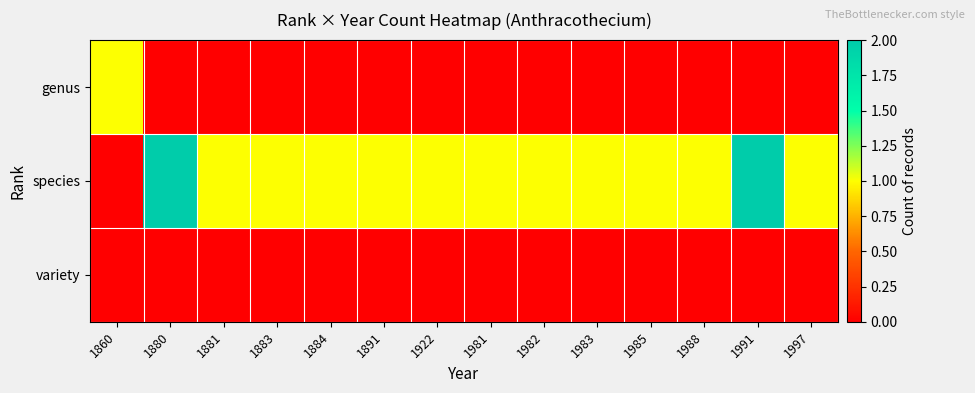

Rank the series at 1860 from lowest to highest value.

species, variety, genus